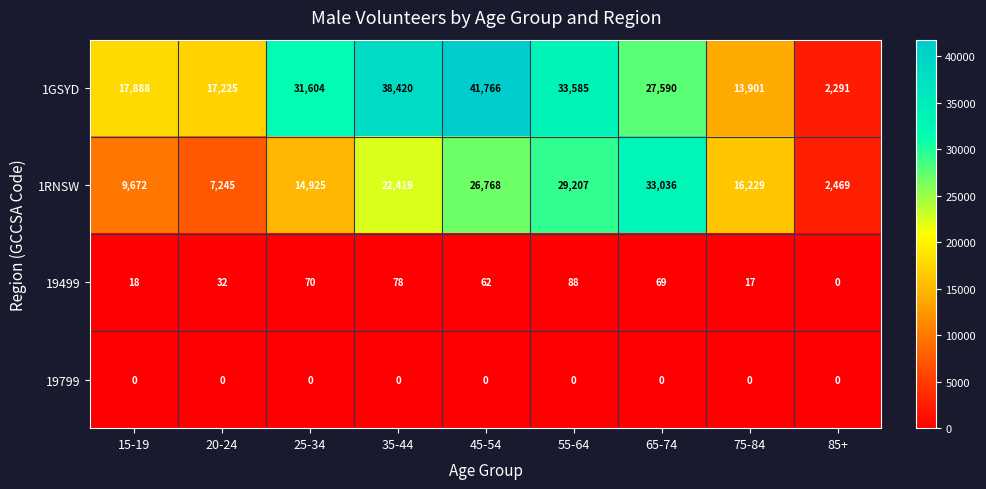

Which label corresponds to the largest value in the chart?

45-54